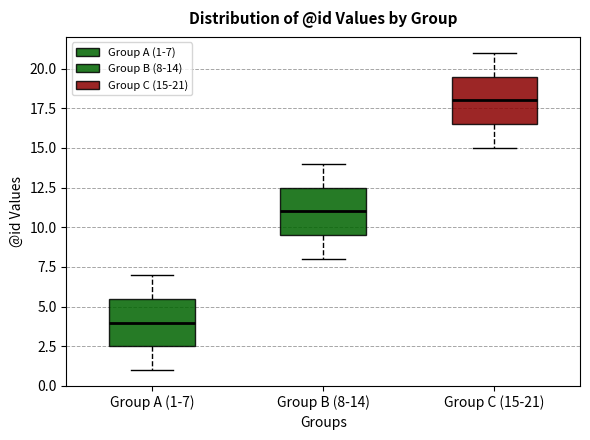

Reading left to right, read every box against the y-axis: the position of its median line, the range the box covers, and the ends of its whiskers. The values are not printed on the chart, so give them approximately, as read against the axis.

Group A (1-7): median 4.0, box 2.5 to 5.5, whiskers 1.0 to 7.0
Group B (8-14): median 11.0, box 9.5 to 12.5, whiskers 8.0 to 14.0
Group C (15-21): median 18.0, box 16.5 to 19.5, whiskers 15.0 to 21.0